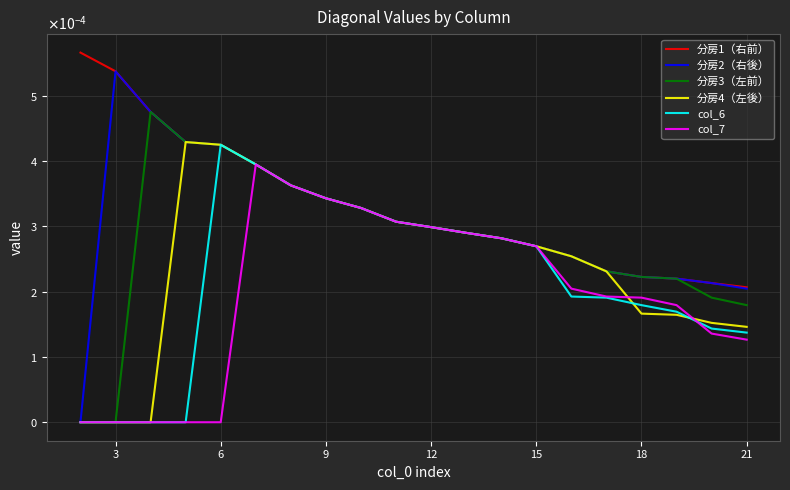

Which series has the widest spread of values?

分房2（右後）